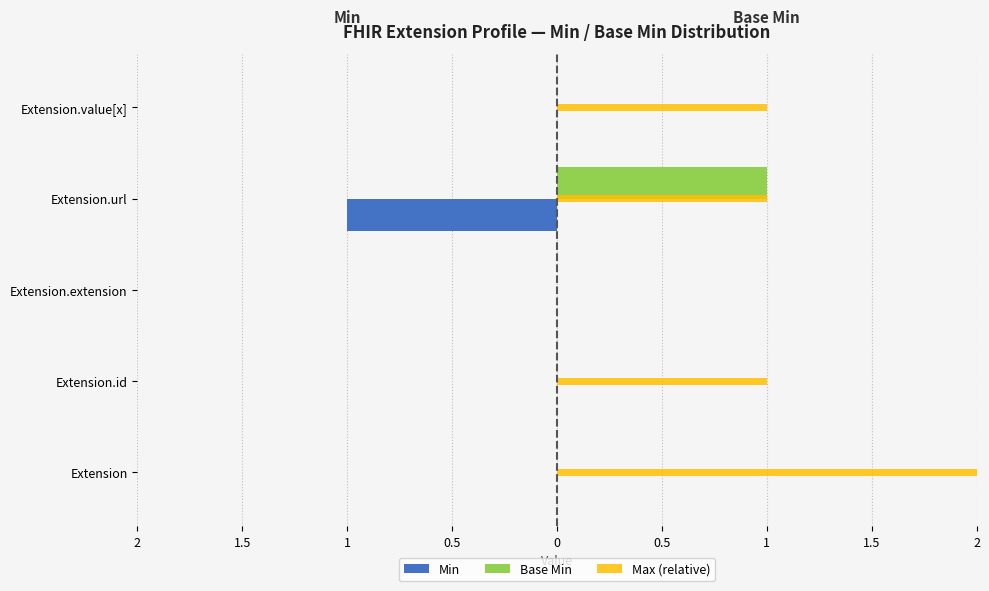

How many Max (relative) values are between 1 and 2?

3